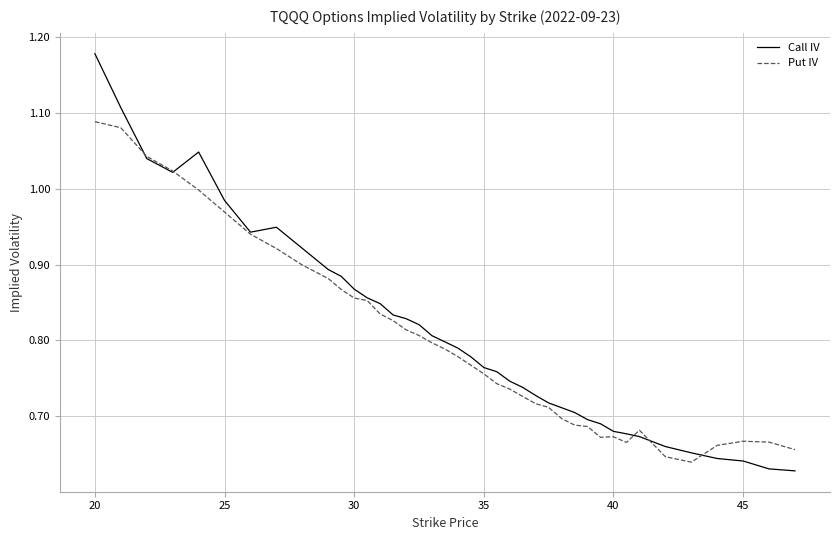

Which series has the widest spread of values?

Call IV